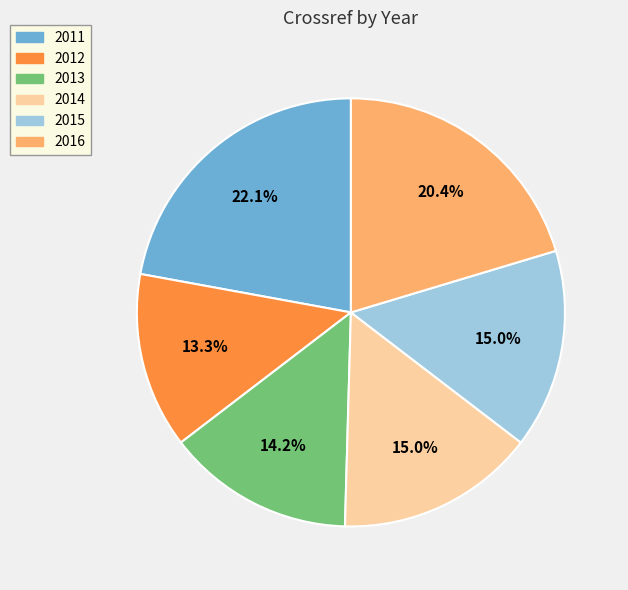

Which has a higher value, 2013 or 2015?

2015